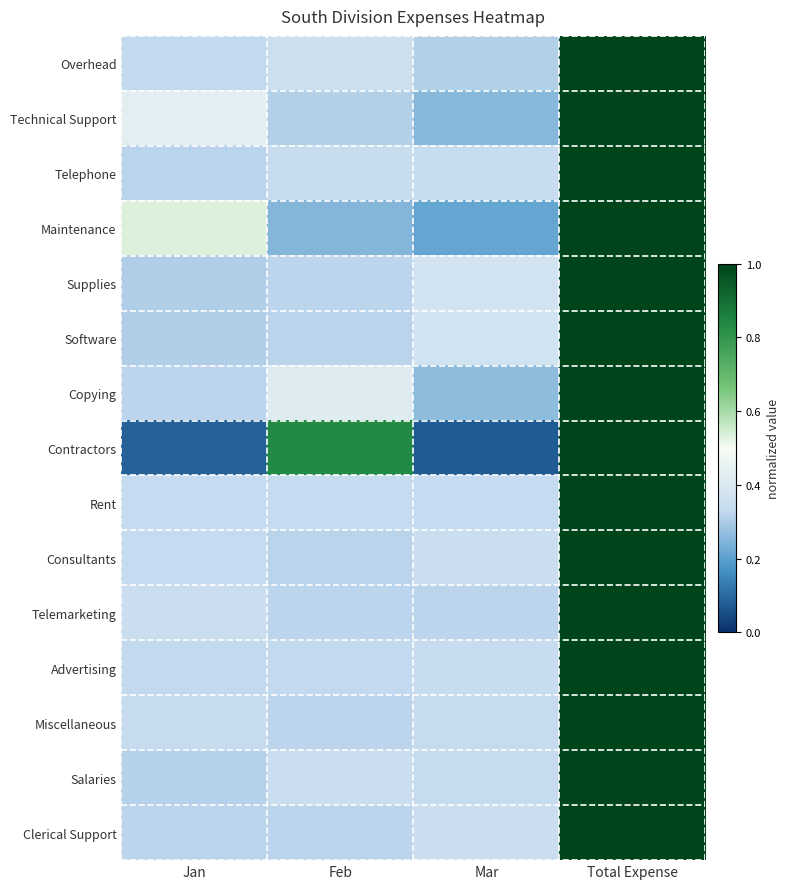

At how many categories does at least one series exceed 0?

4